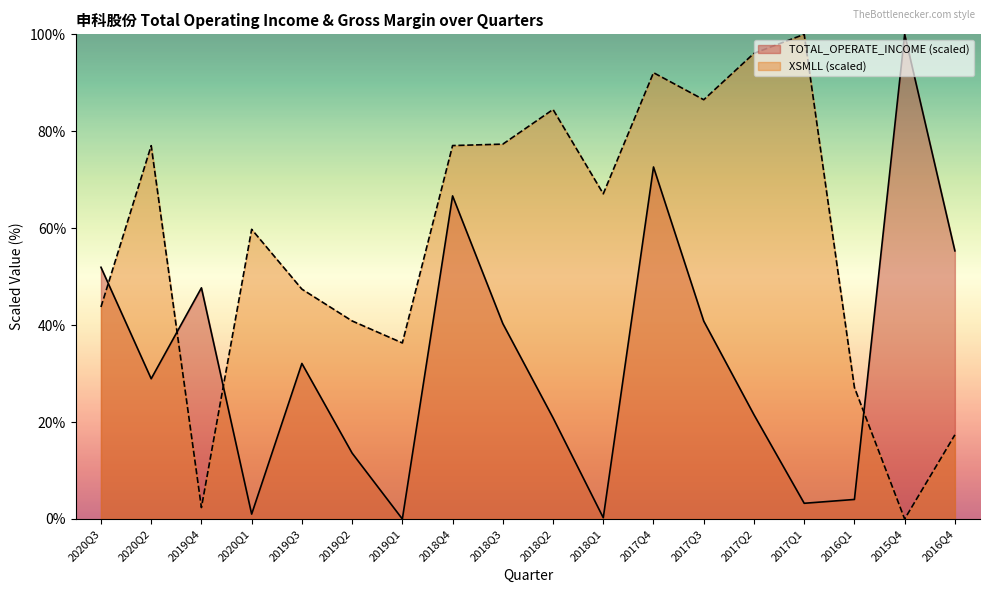

How many lines are shown in the chart?

2